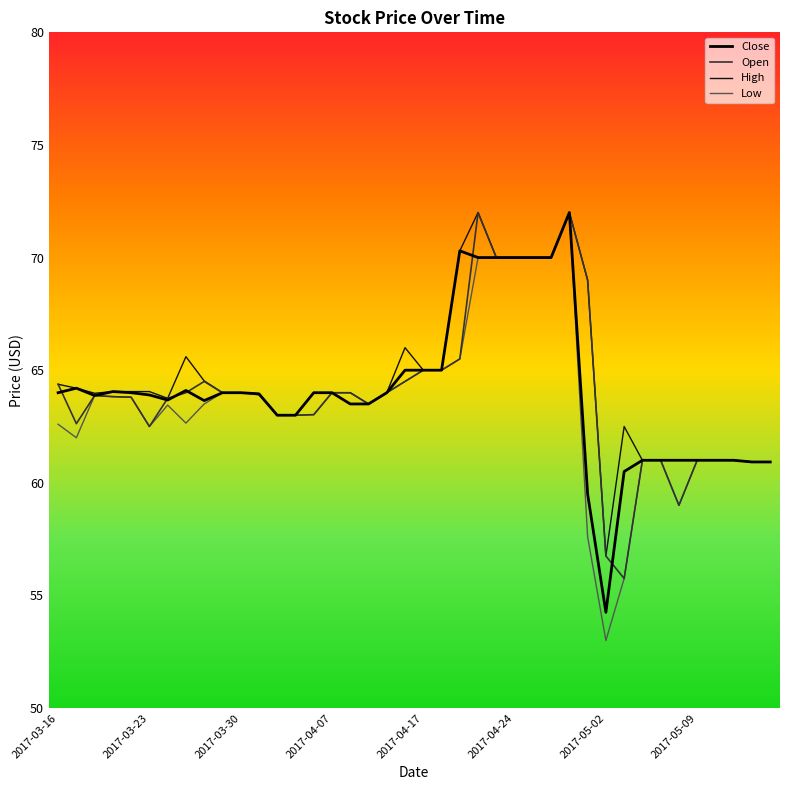

How many lines are shown in the chart?

4